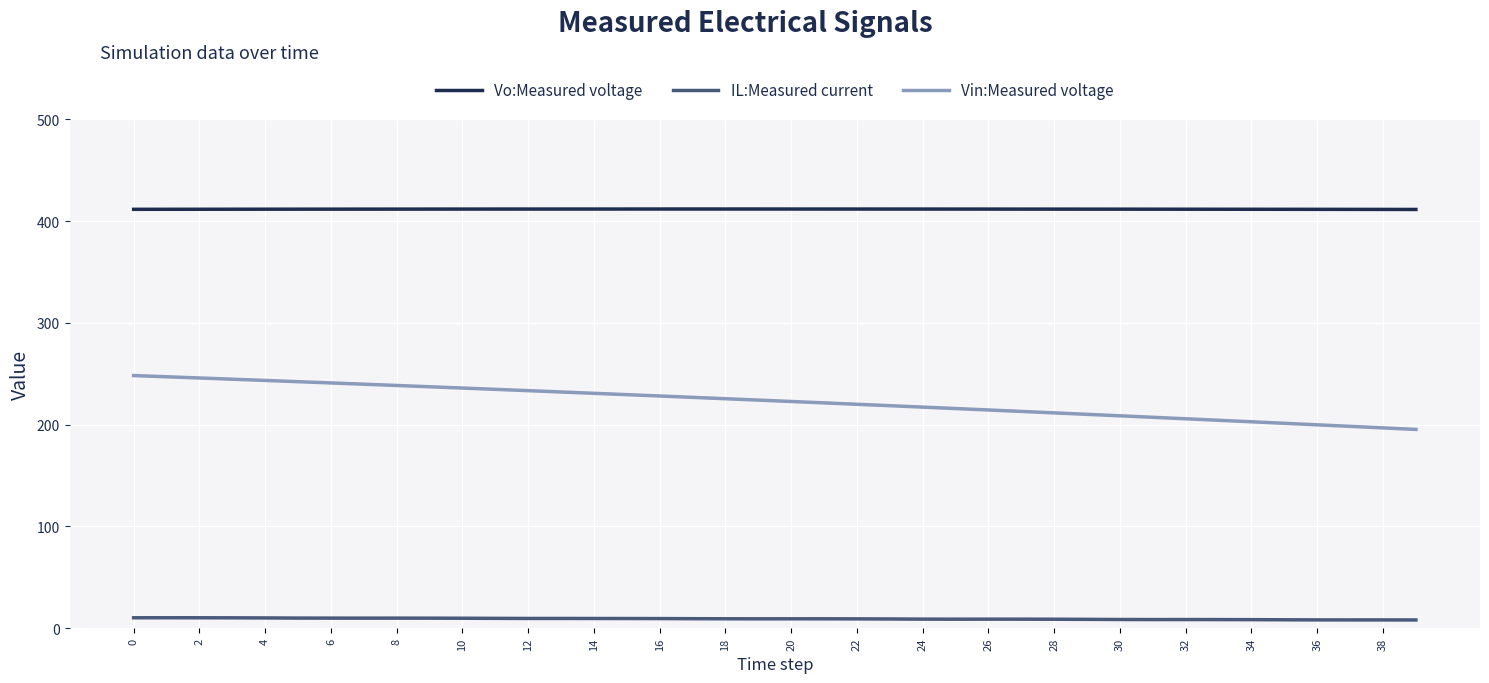

Which series has the widest spread of values?

Vin:Measured voltage